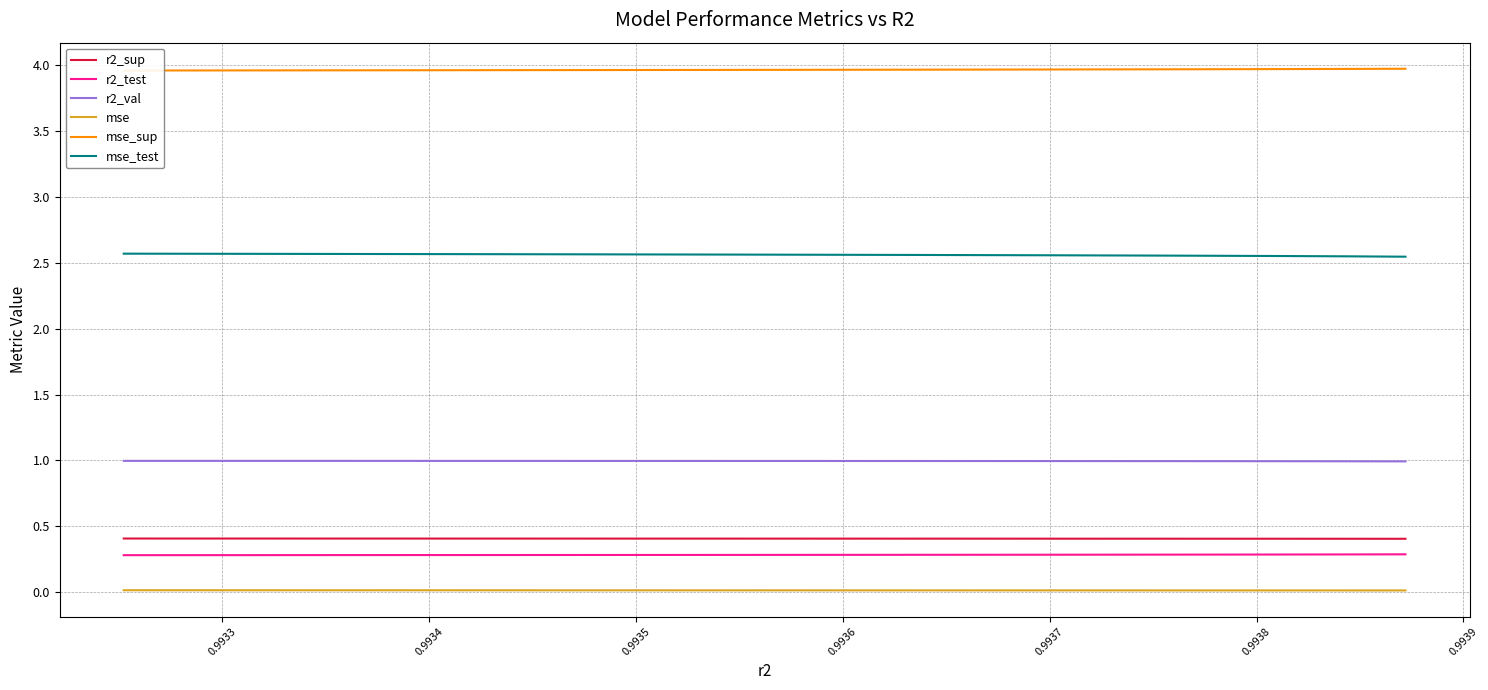

What is the sum of all mse_sup values?

39.6